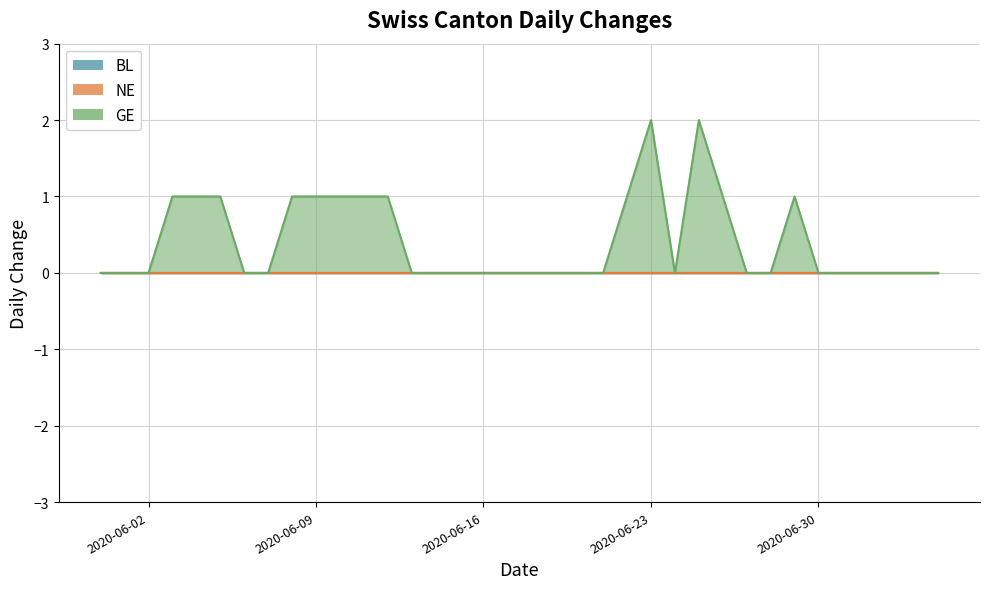

At which label is NE closest to 0?

2020-05-31